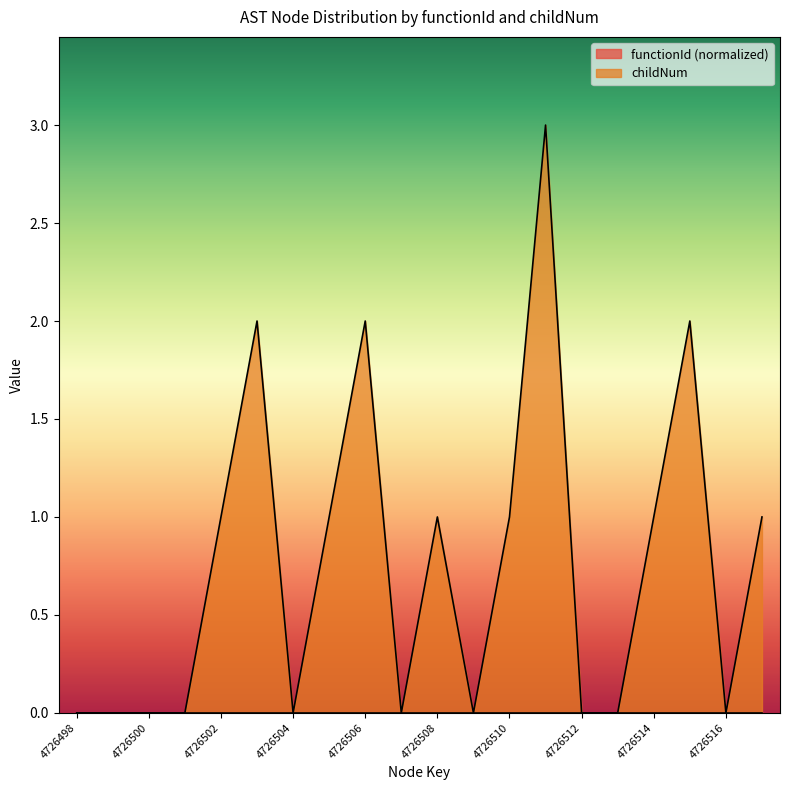

Rank the categories by value from highest to lowest.

4726511, 4726503, 4726506, 4726515, 4726502, 4726505, 4726508, 4726510, 4726514, 4726517, 4726498, 4726499, 4726500, 4726501, 4726504, 4726507, 4726509, 4726512, 4726513, 4726516